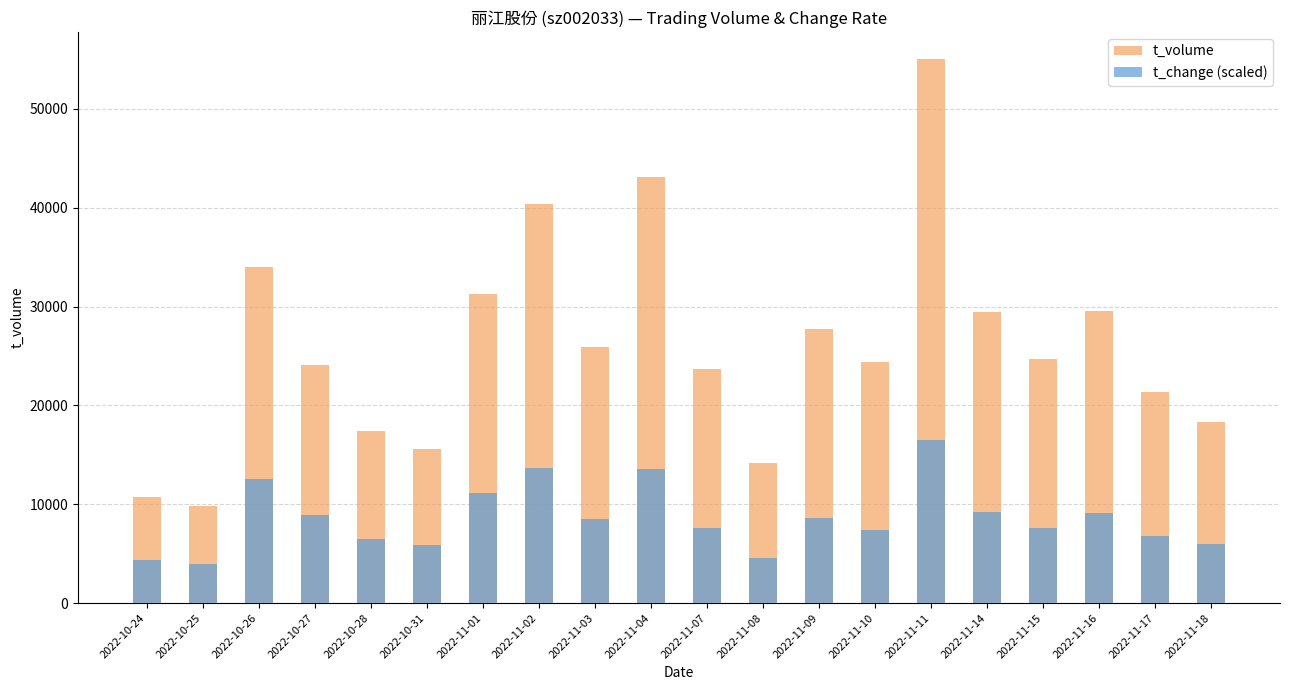

At 2022-11-17, list the series in order from smallest to largest.

t_change (scaled), t_volume